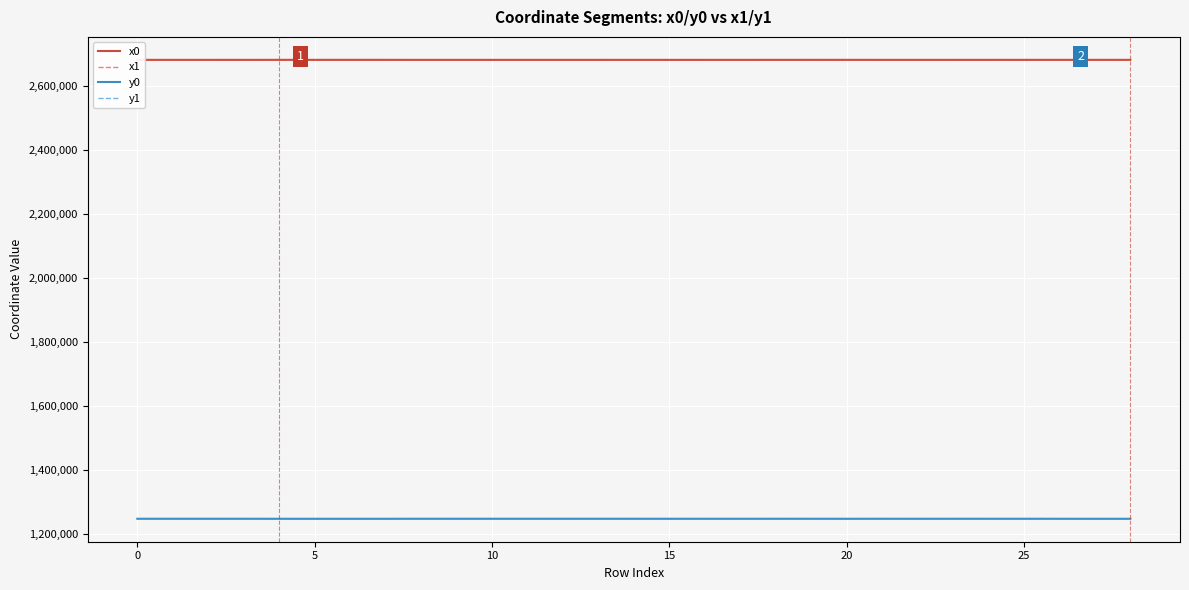

True or false: y0 and x1 cross at least once.

False